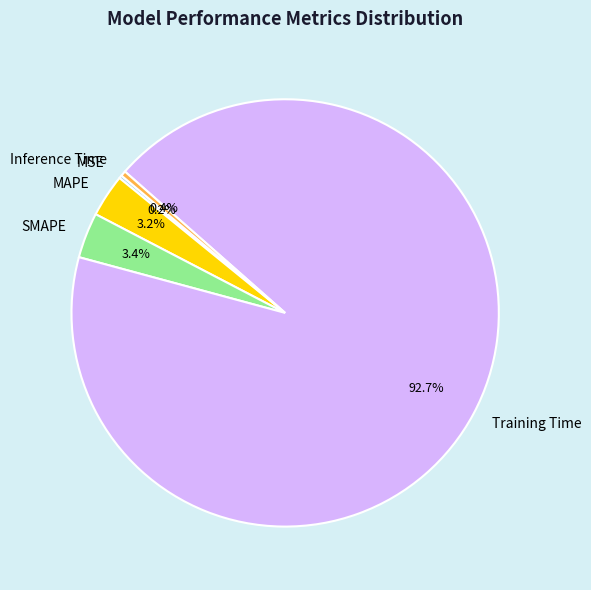

Combined, do MAPE and Inference Time account for over 50%?

No